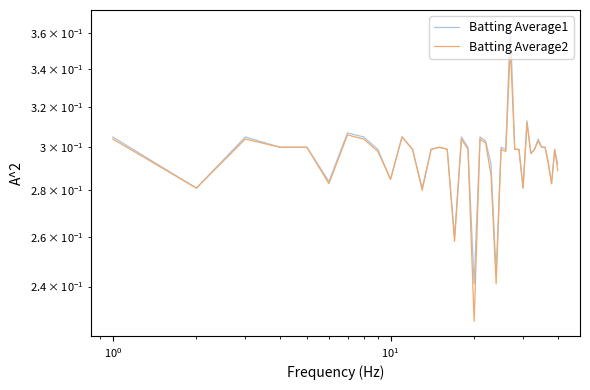

How many interior local peaks does the Batting Average2 series have?

11